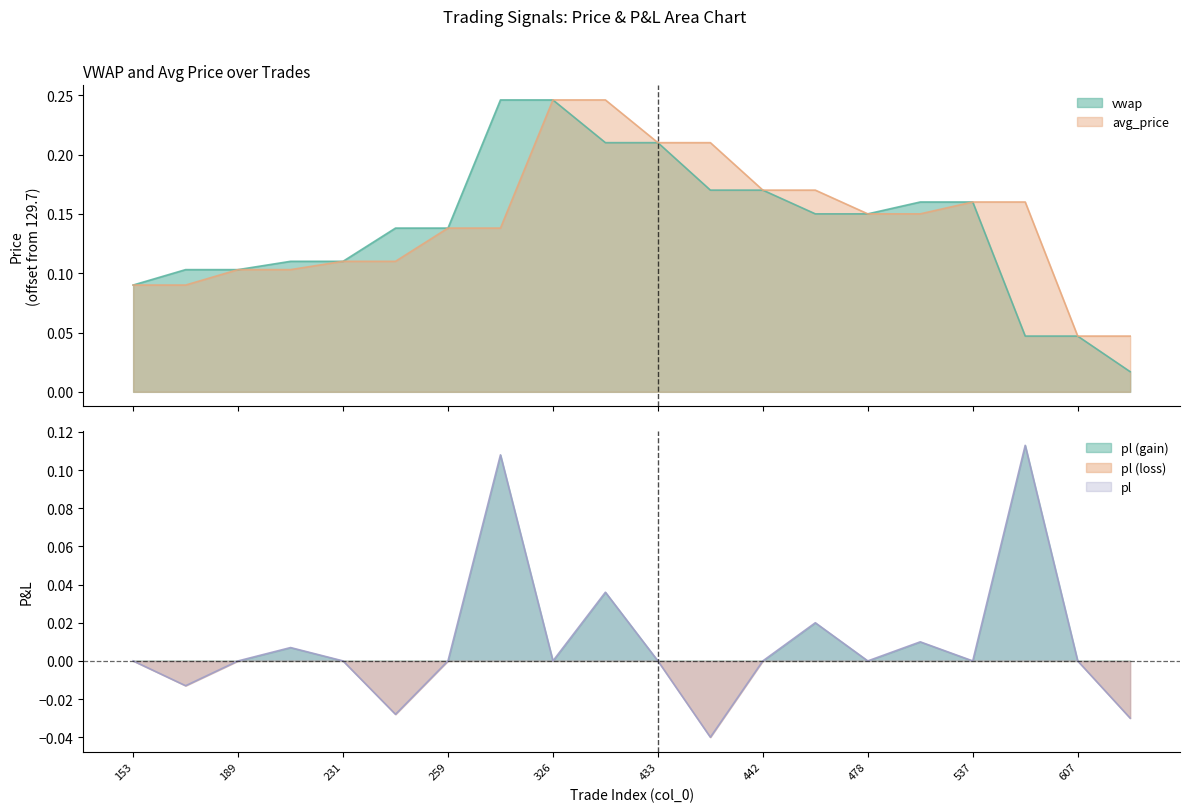

Reading right to left, what are all the values shown in this chart?

vwap: 611=0.0	607=0.0	606=0.0	537=0.2	536=0.2	478=0.2	477=0.2	442=0.2	441=0.2	433=0.2	432=0.2	326=0.2	325=0.2	259=0.1	258=0.1	231=0.1	230=0.1	189=0.1	188=0.1	153=0.1
avg_price: 611=0.0	607=0.0	606=0.2	537=0.2	536=0.2	478=0.2	477=0.2	442=0.2	441=0.2	433=0.2	432=0.2	326=0.2	325=0.1	259=0.1	258=0.1	231=0.1	230=0.1	189=0.1	188=0.1	153=0.1
pl: 611=-0.0	607=0.0	606=0.1	537=0.0	536=0.0	478=0.0	477=0.0	442=0.0	441=-0.0	433=0.0	432=0.0	326=0.0	325=0.1	259=0.0	258=-0.0	231=0.0	230=0.0	189=0.0	188=-0.0	153=0.0